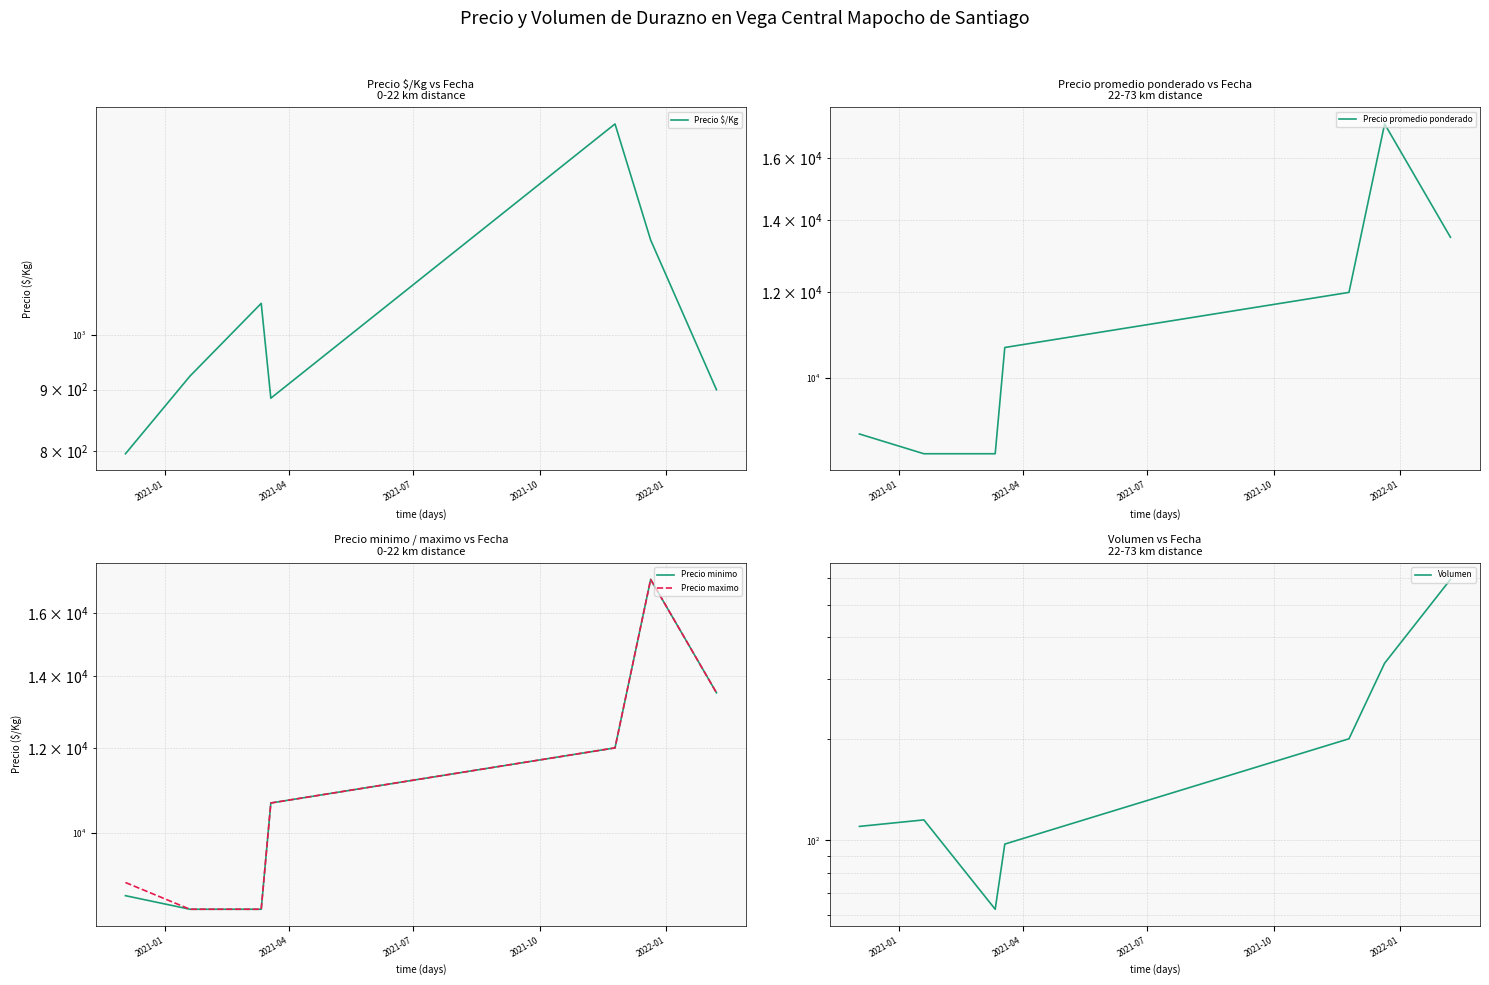

Does the chart have visible grid lines?

Yes